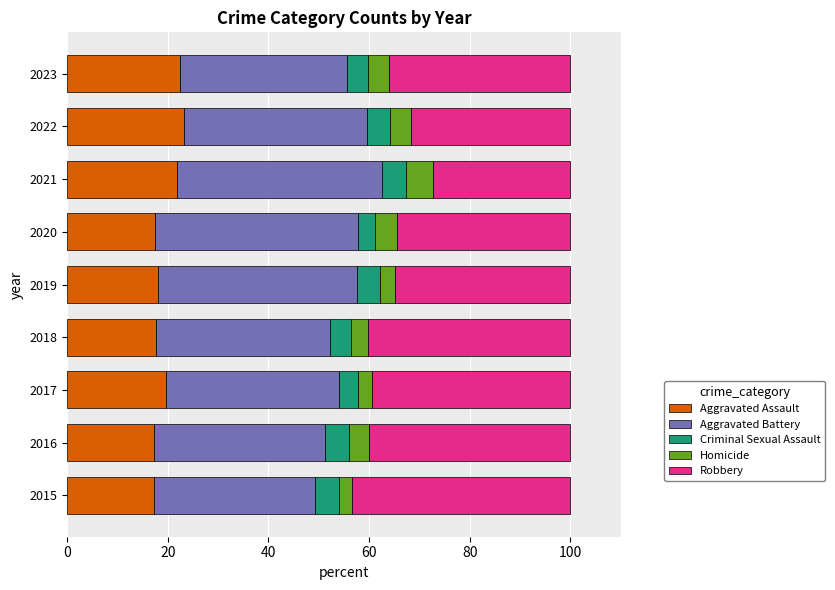

What is the sum of all Aggravated Assault values?

174.8